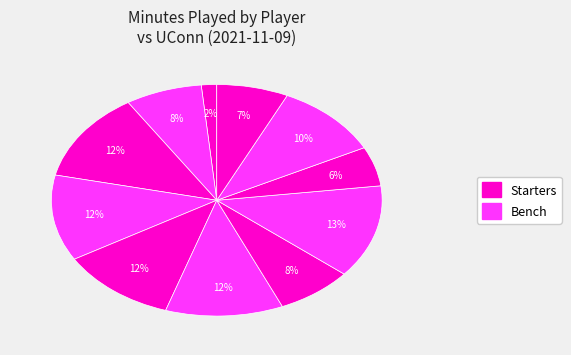

Is there a majority slice in this chart?

No